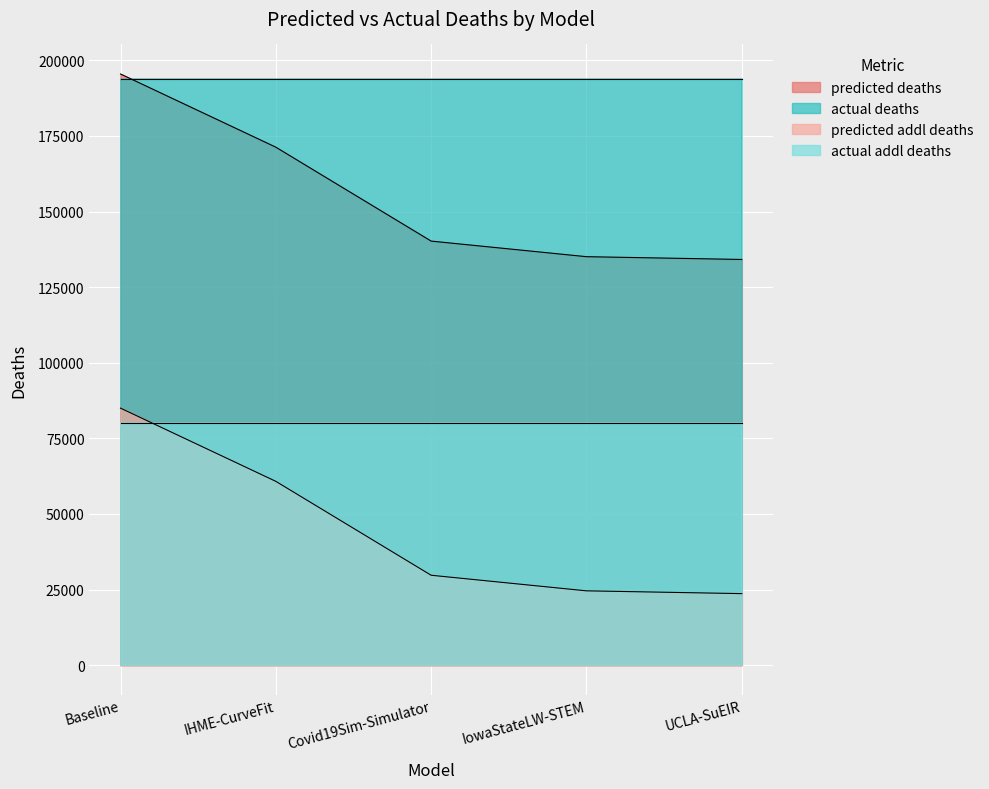

Which has a higher value, UCLA-SuEIR or Covid19Sim-Simulator?

Covid19Sim-Simulator